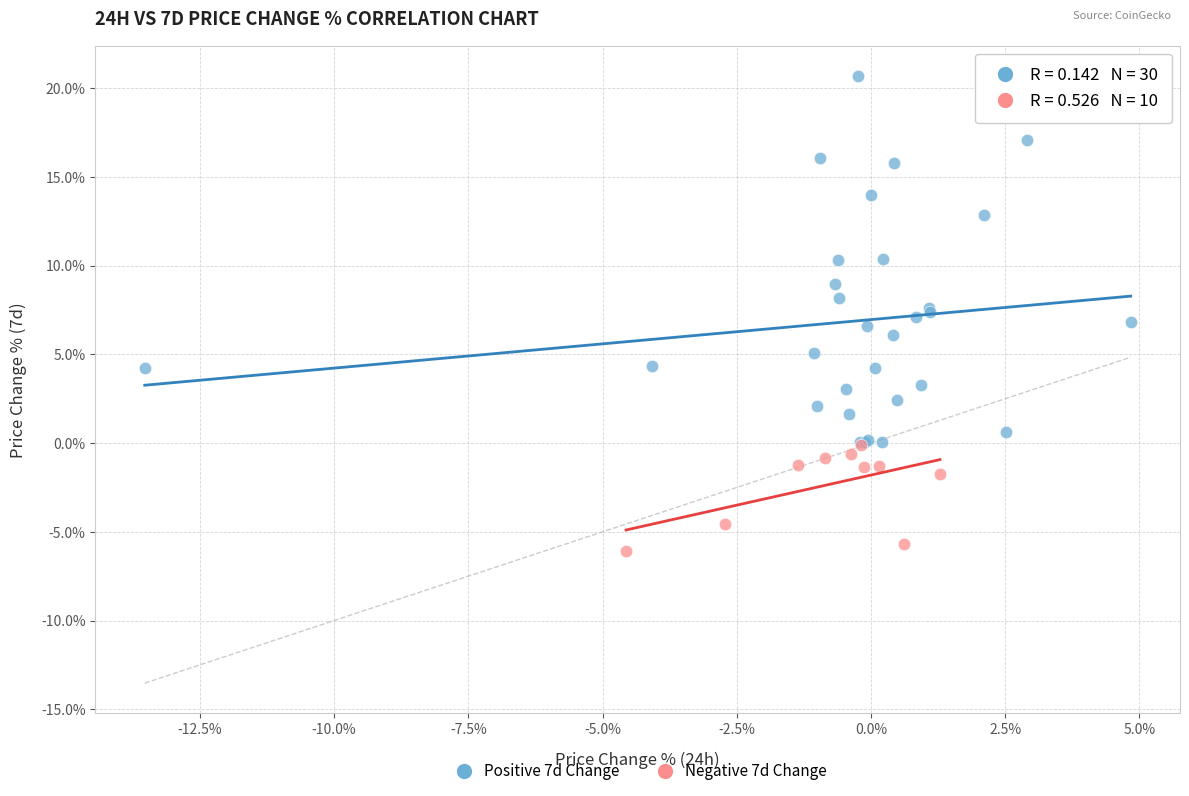

Which series reaches the minimum Y coordinate?

Negative 7d Change